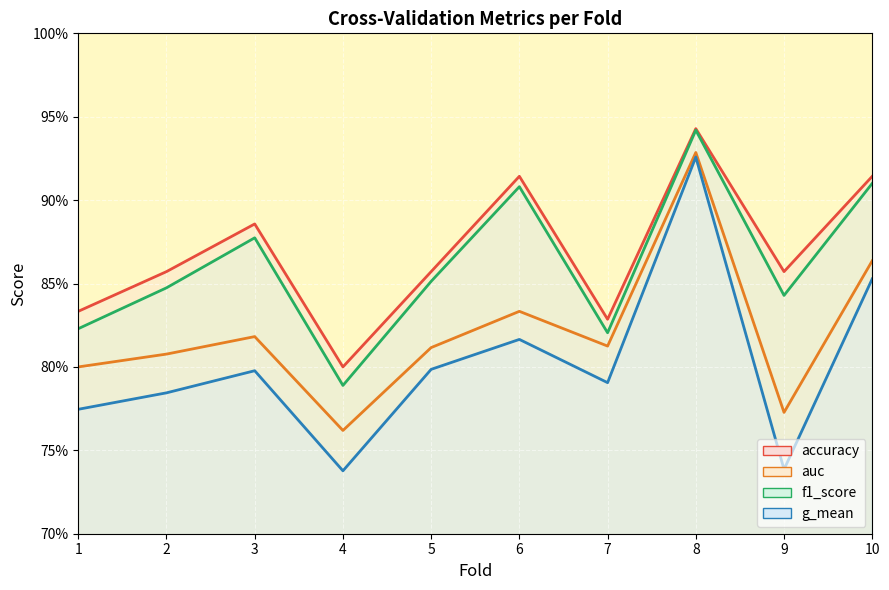

Where is auc nearest to the value 0?

4